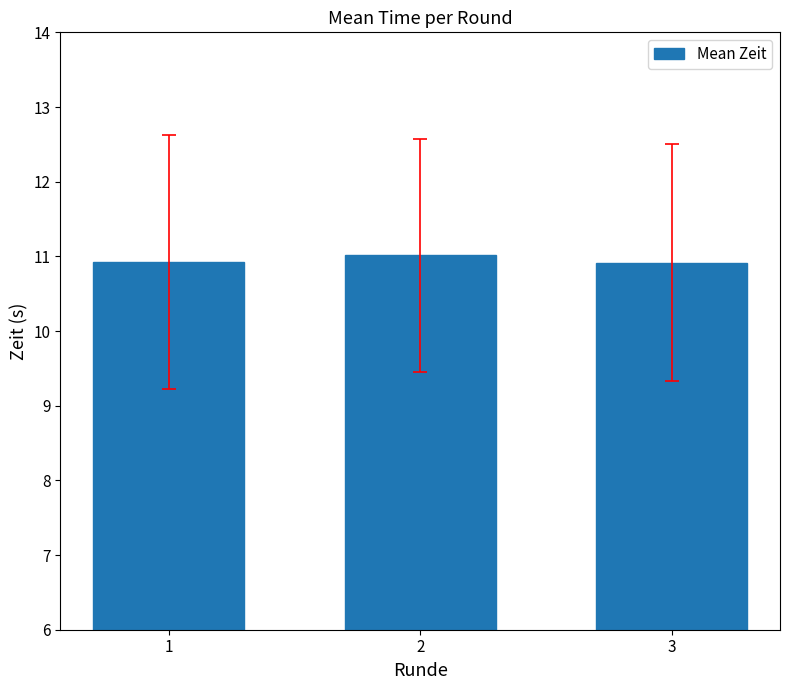

What is the approximate value at 3?

10.9